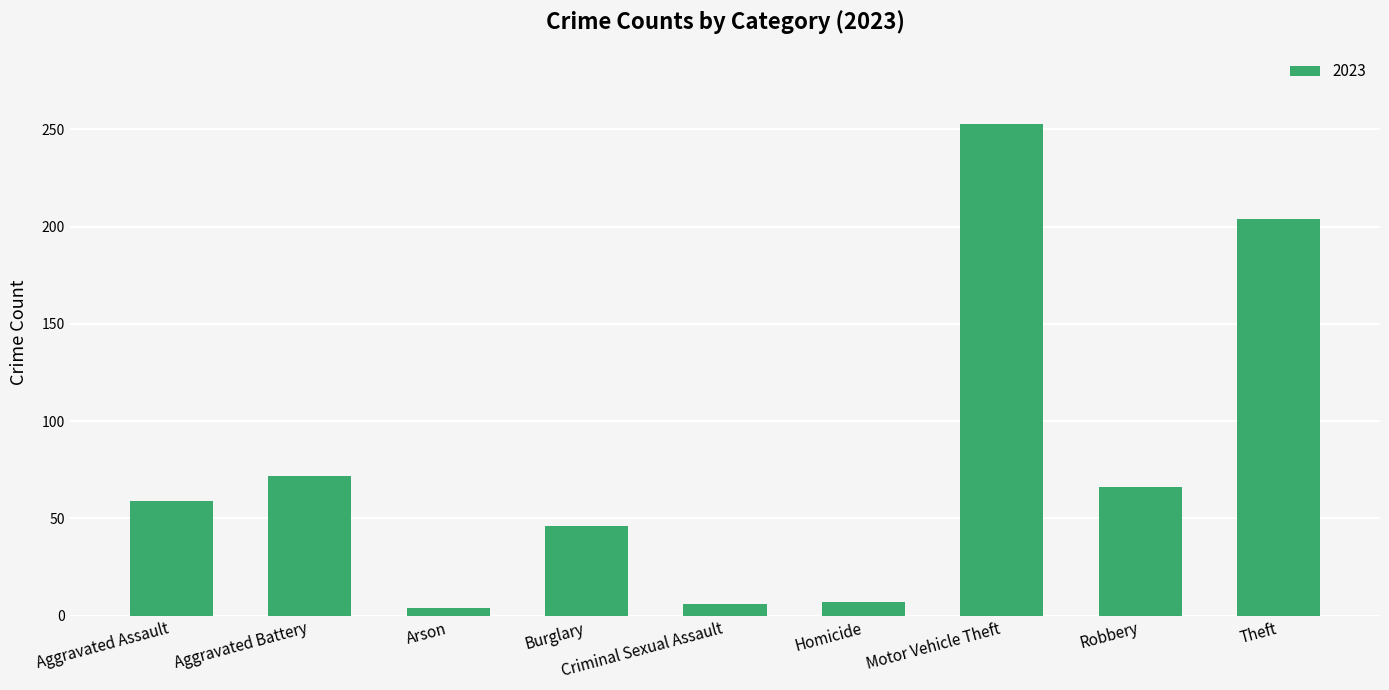

Which has a higher value, Motor Vehicle Theft or Robbery?

Motor Vehicle Theft